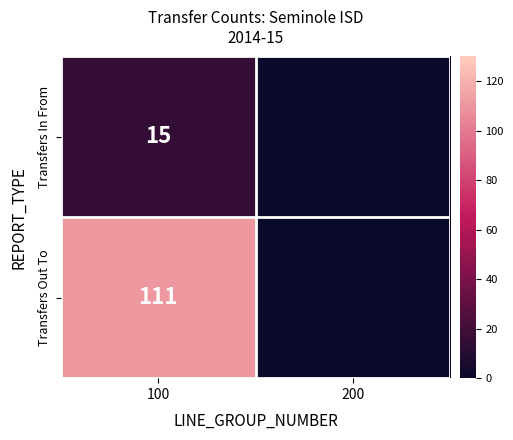

True or false: Transfers Out To has a value of 111 at 100.

True